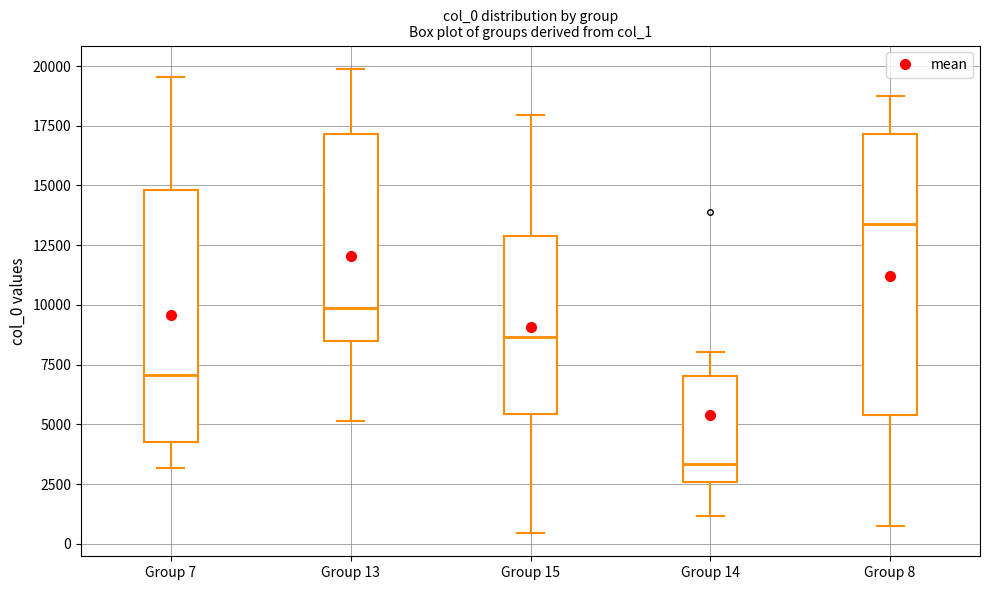

Where is the upper edge of the box for Group 14 on the y-axis? The values are not printed on the chart, so give them approximately, as read against the axis.

7000